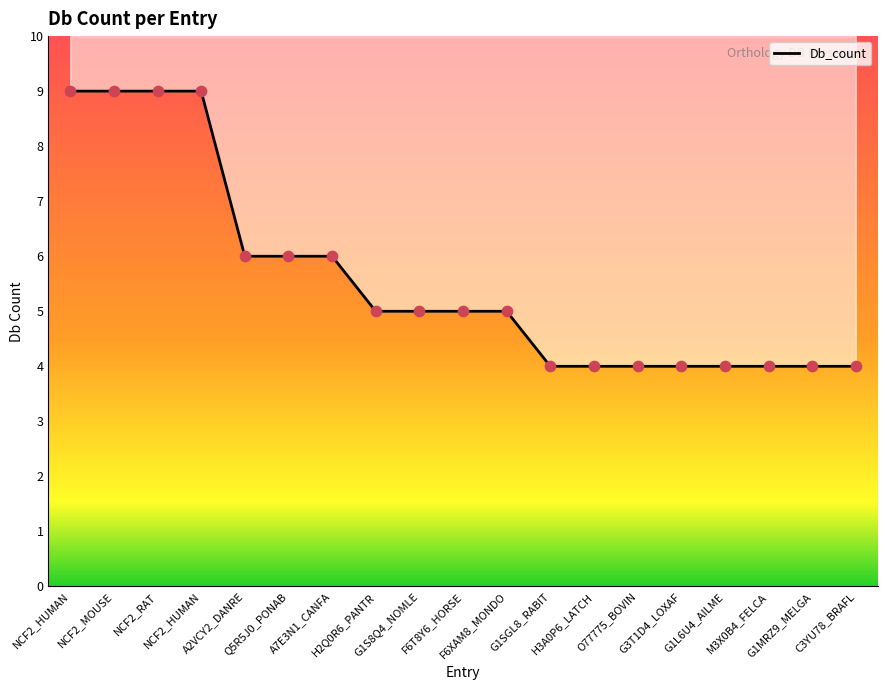

Approximately how many times larger is the value at G3T1D4_LOXAF compared to H2Q0R6_PANTR?

0.8